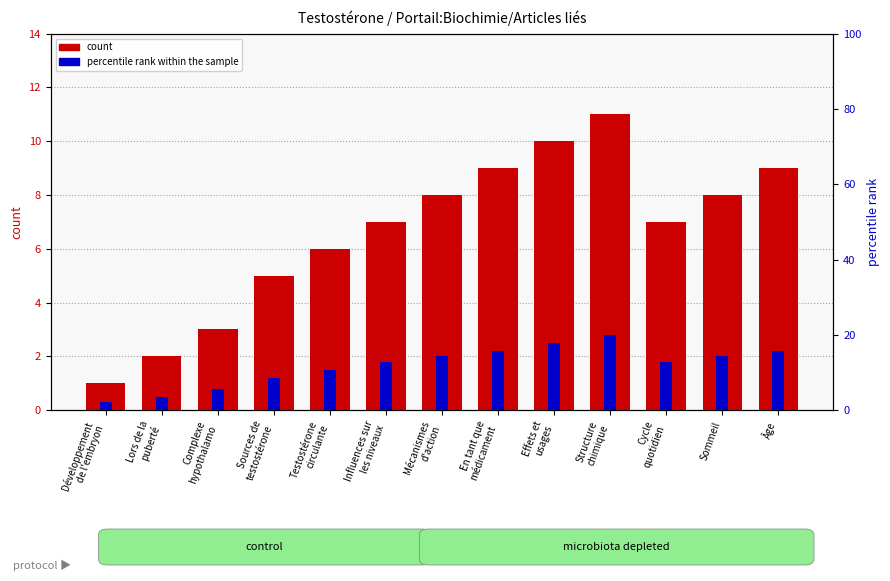

How many distinct data groups are displayed?

2